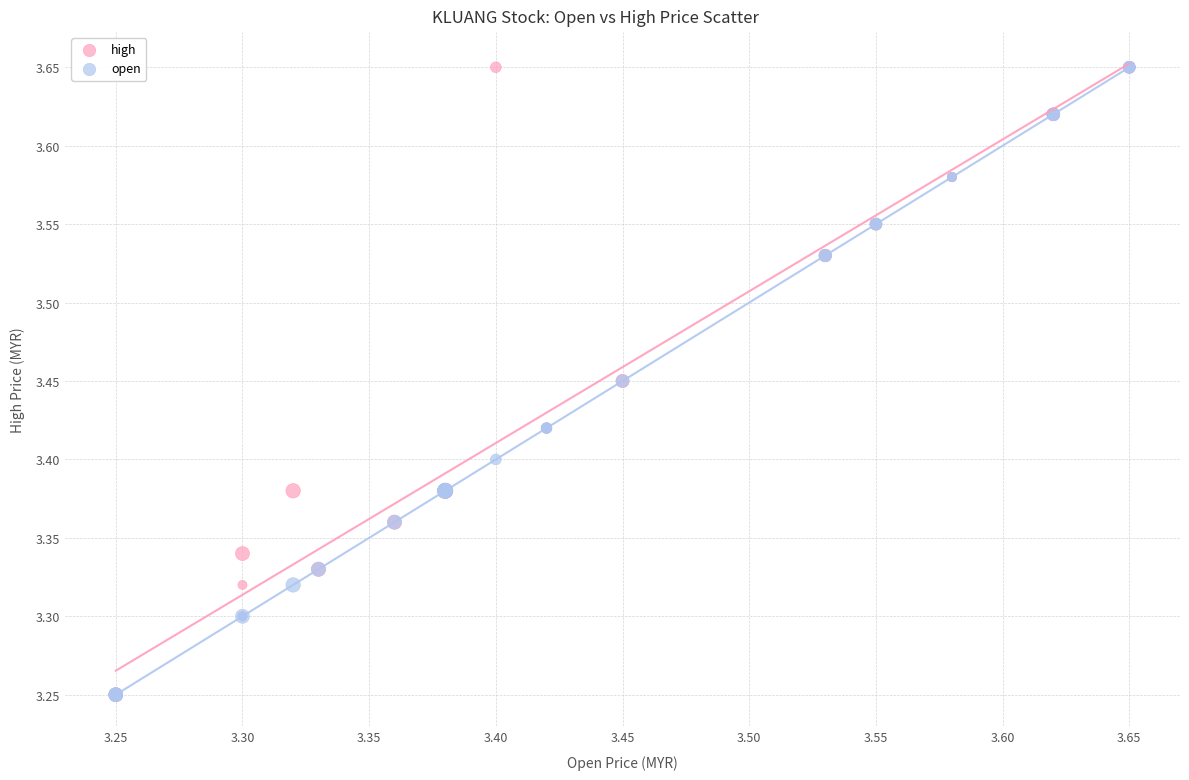

What are all the series names shown in the legend?

high, open